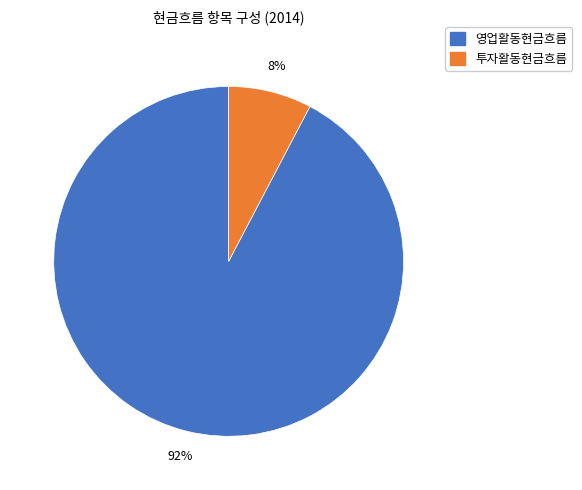

To the nearest percent, what is the average slice percentage?

50%